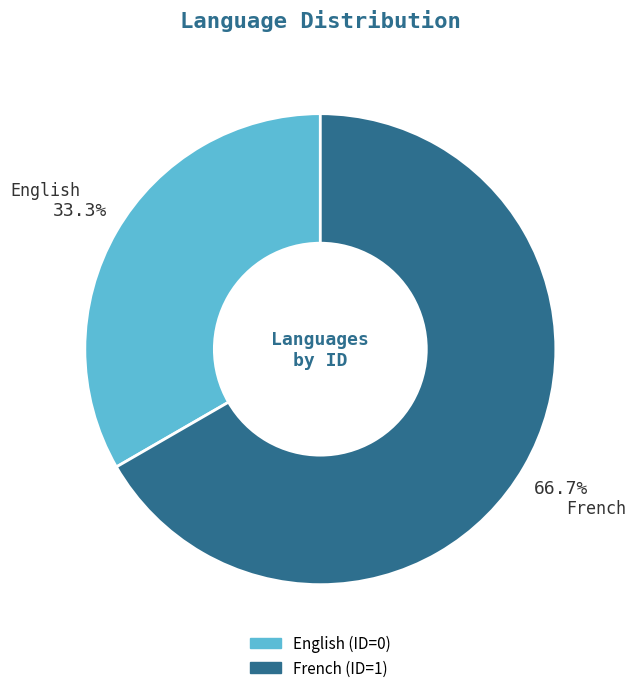

Rank the categories by value from lowest to highest.

English, French